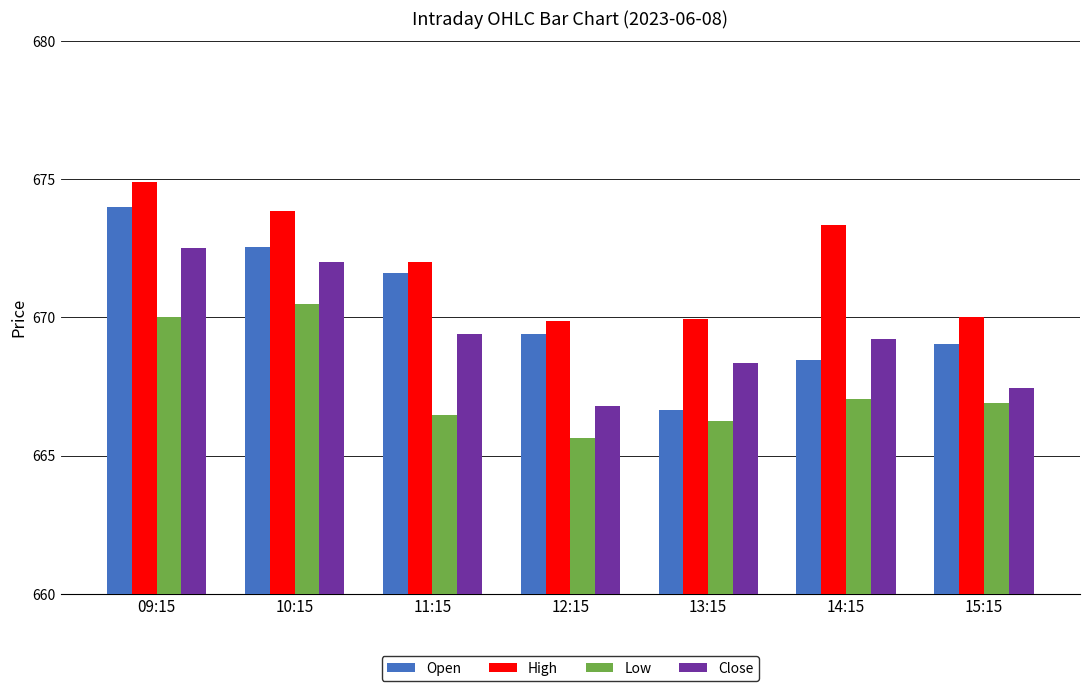

At which category is the sum across all series the highest?

09:15